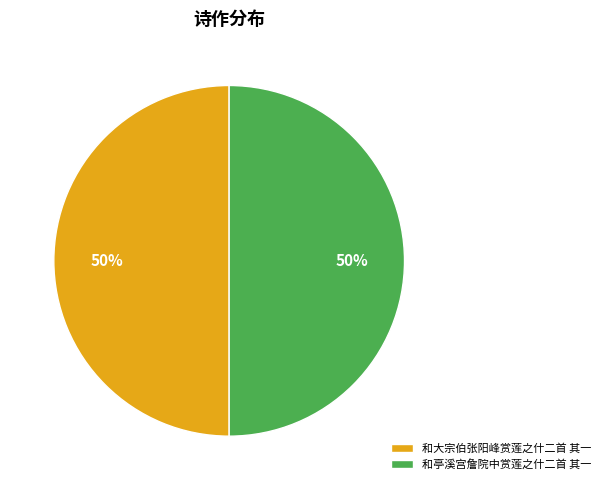

Approximately how many times larger is the value at 和亭溪宫詹院中赏莲之什二首 其一 compared to 和大宗伯张阳峰赏莲之什二首 其一?

1.0